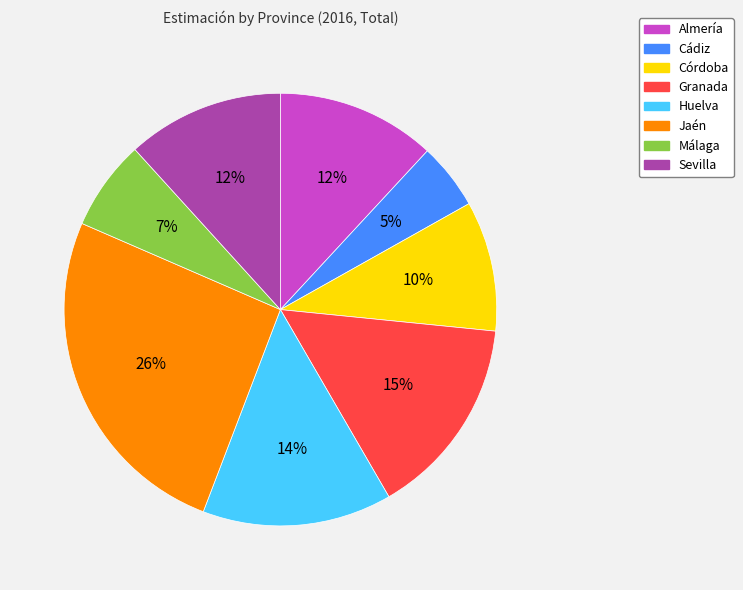

To the nearest percent, what portion does Córdoba represent?

10%